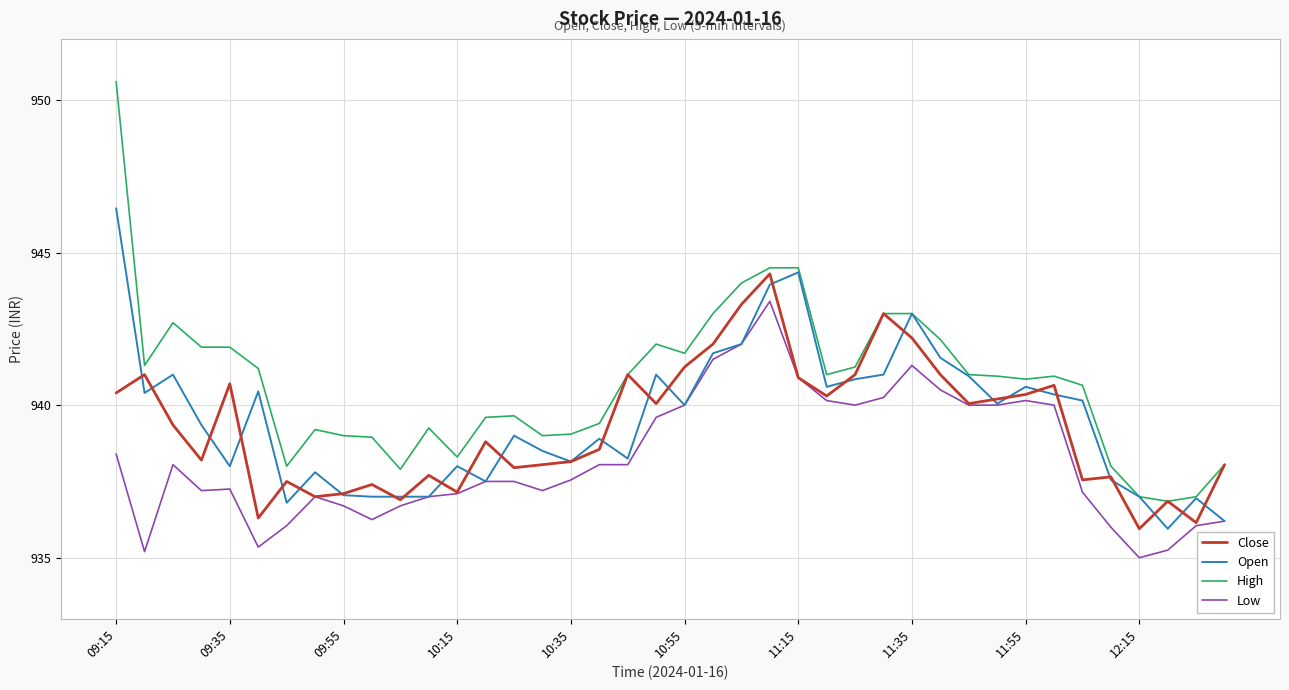

Which series has the widest spread of values?

High